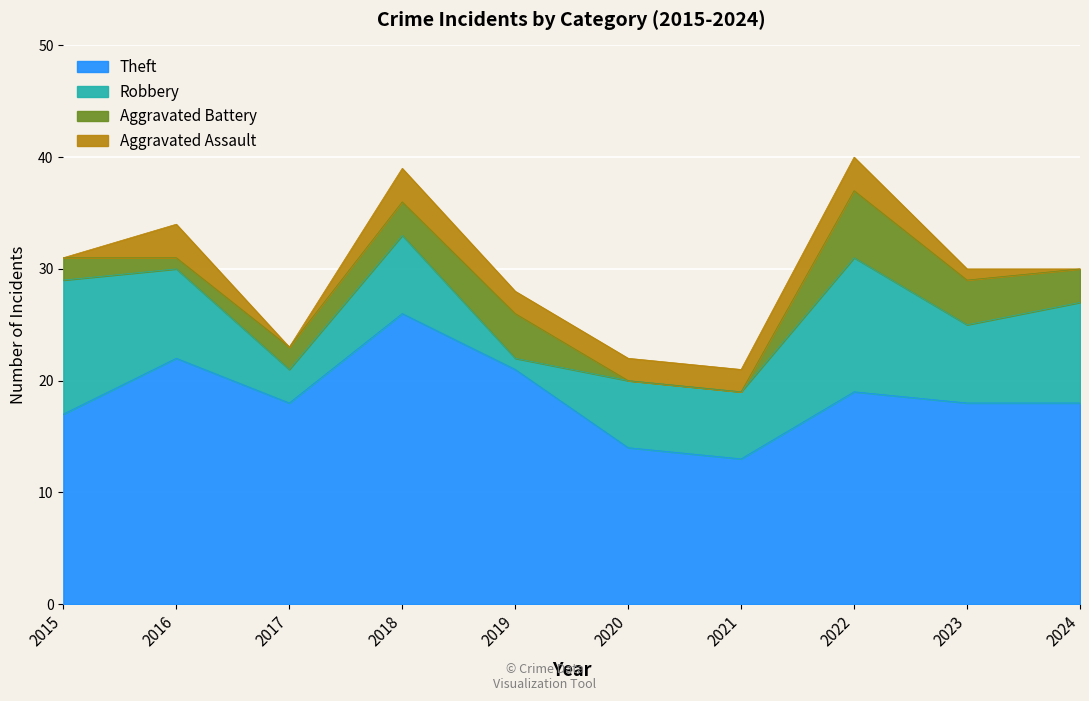

Which has a higher value, 2019 or 2024?

2019